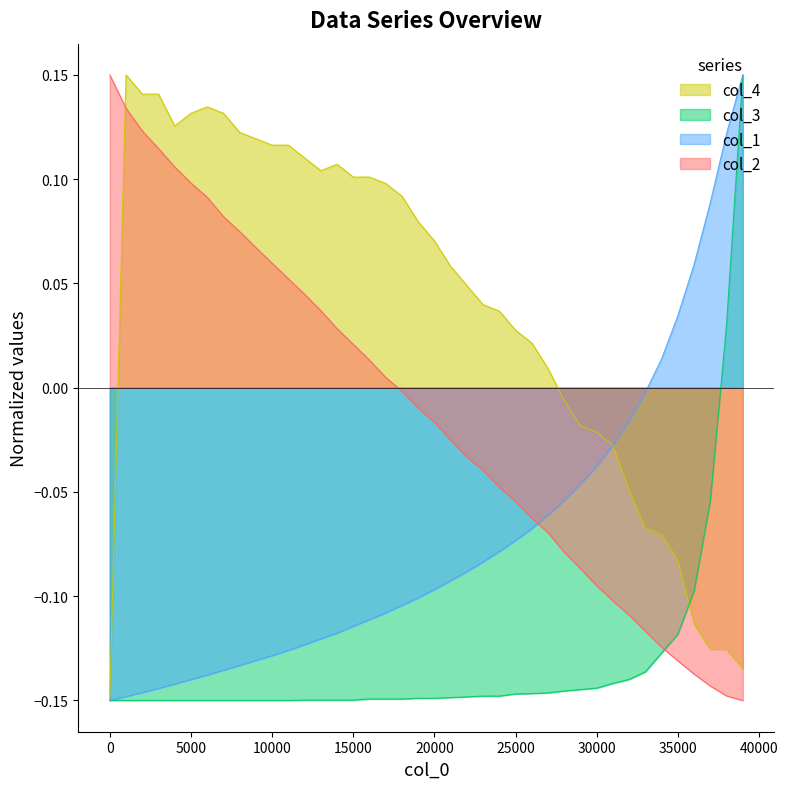

List the series in order of their overall mean, highest first.

col_4, col_2, col_1, col_3